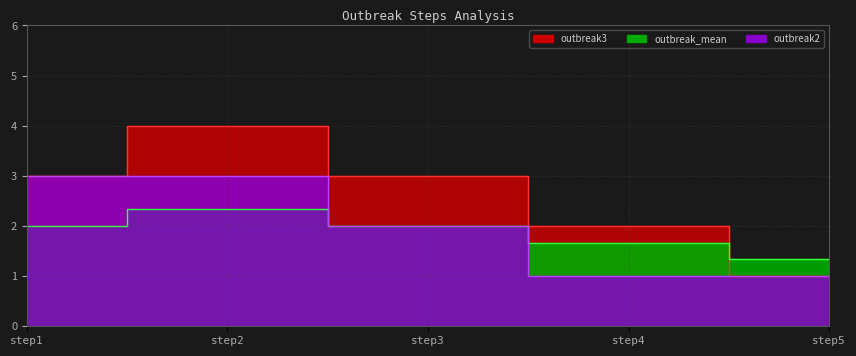

What is the greatest value displayed?

4.0